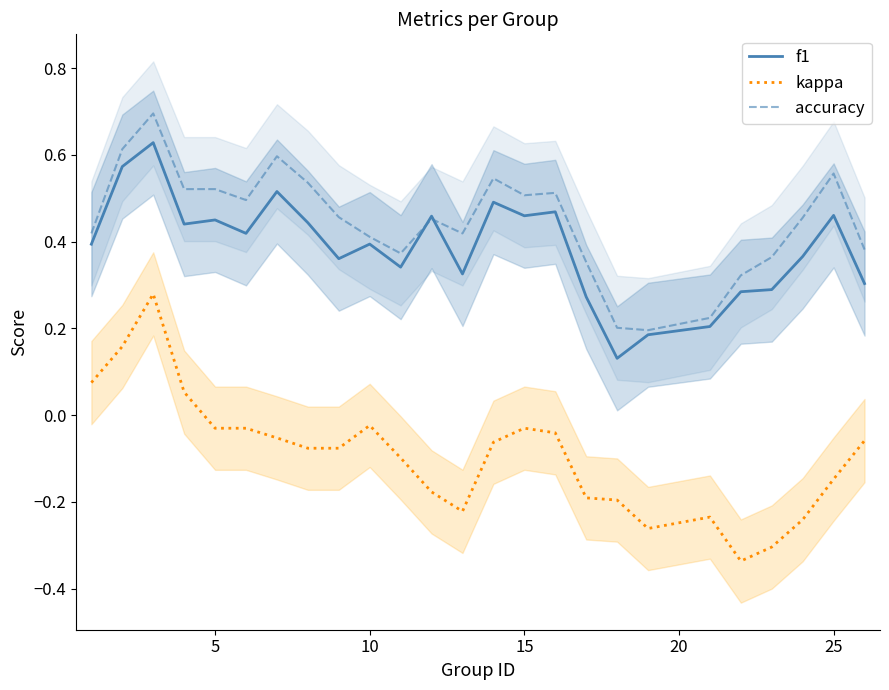

True or false: kappa and f1 intersect in this chart.

False